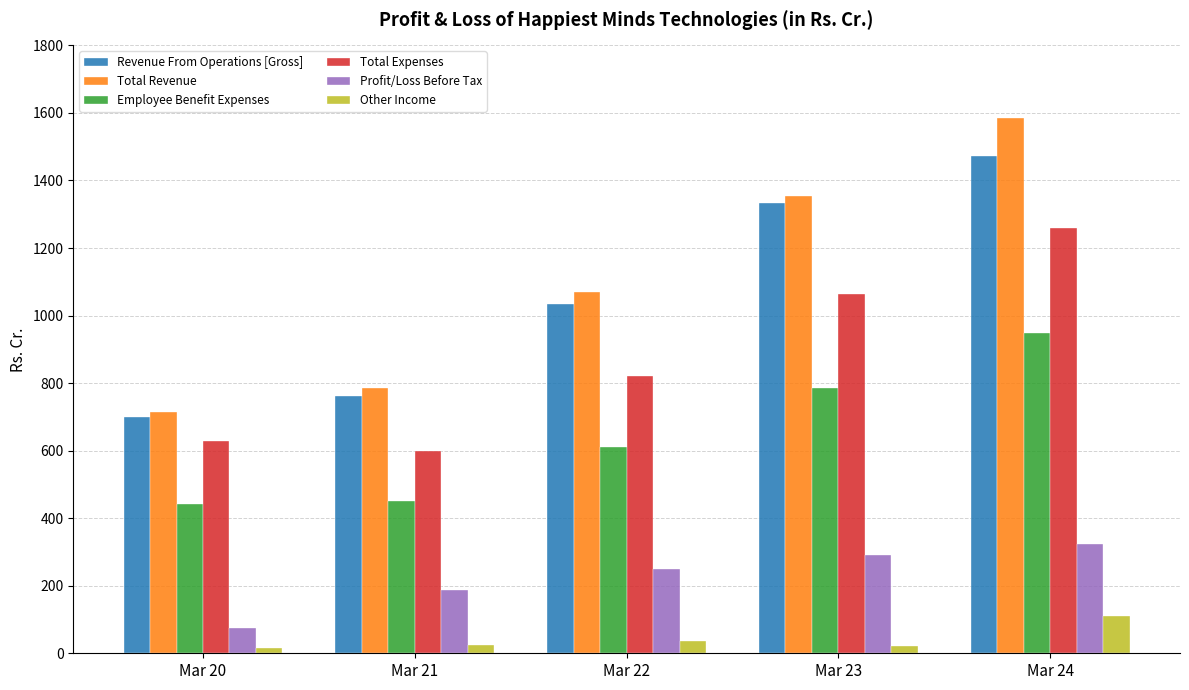

At Mar 22, list the series in order from smallest to largest.

Other Income, Profit/Loss Before Tax, Employee Benefit Expenses, Total Expenses, Revenue From Operations [Gross], Total Revenue